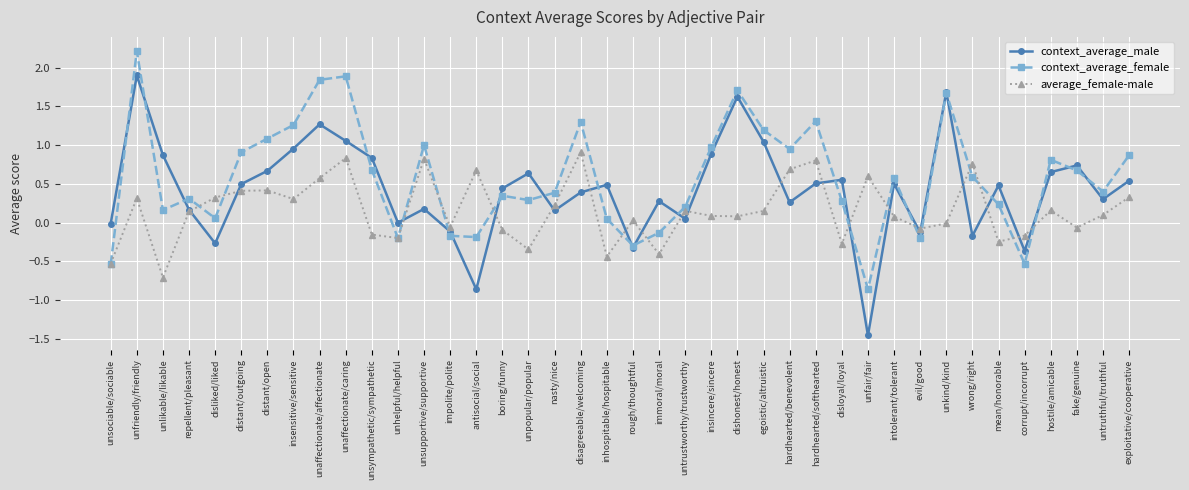

What is the minimum value for average_female-male?

-0.7